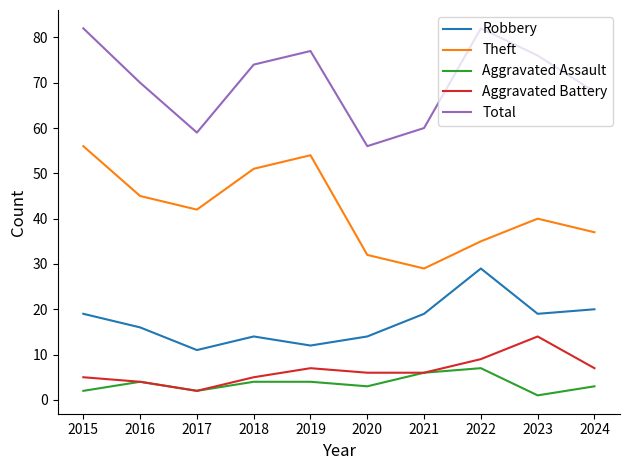

True or false: Theft has a value of 68 at 2016.

False